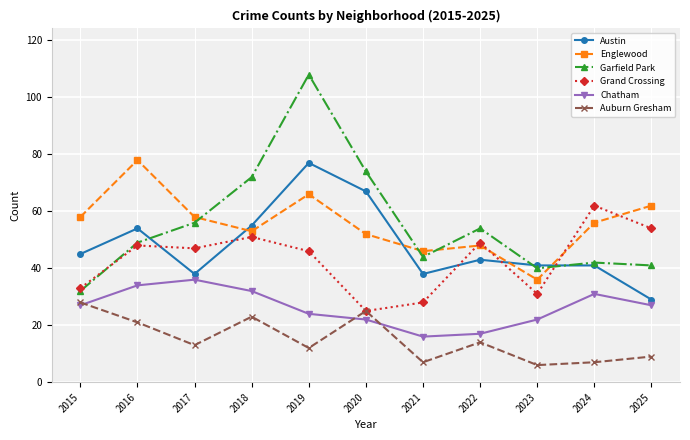

What is the total value across all series at 2024?

239